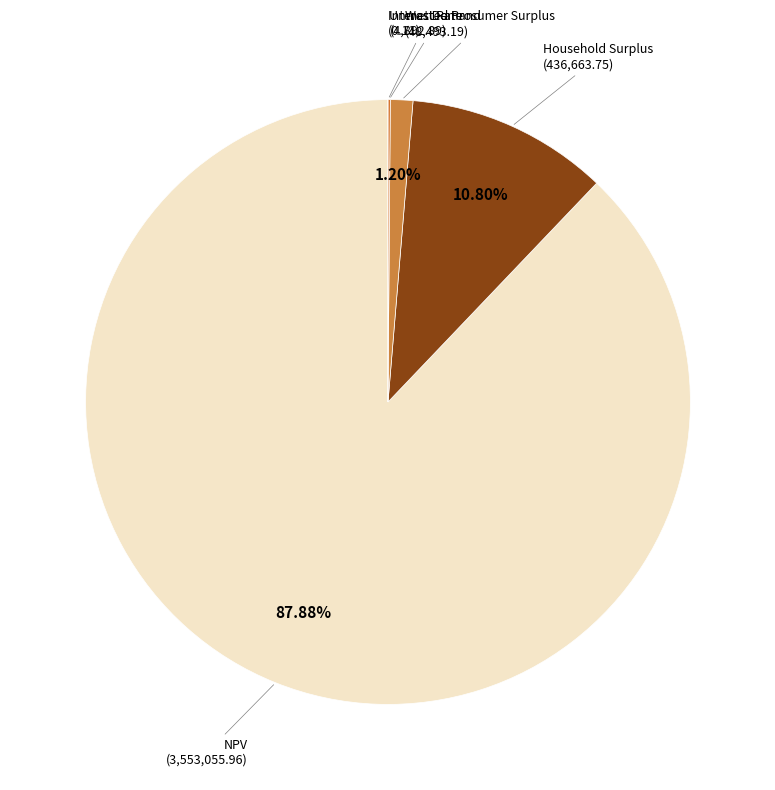

Is there any slice that represents more than half of the pie?

Yes